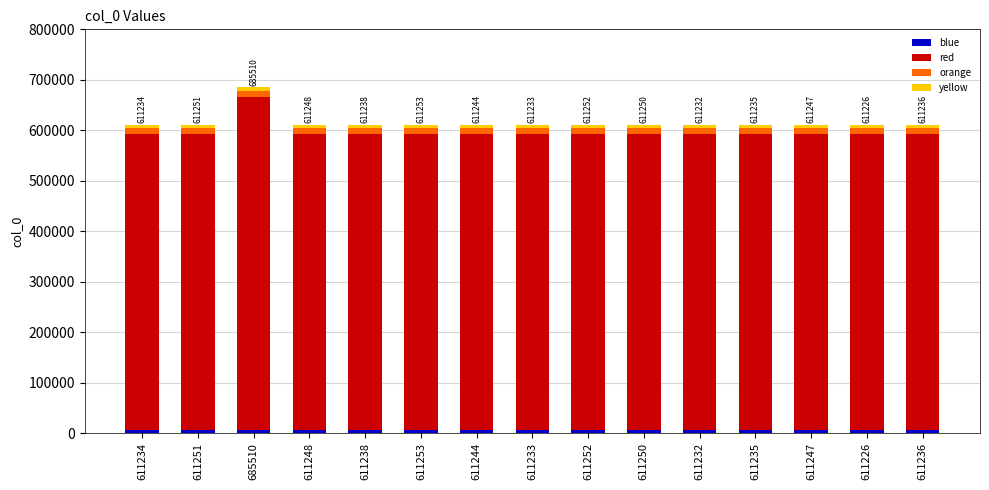

At which category is the sum across all series the highest?

685510